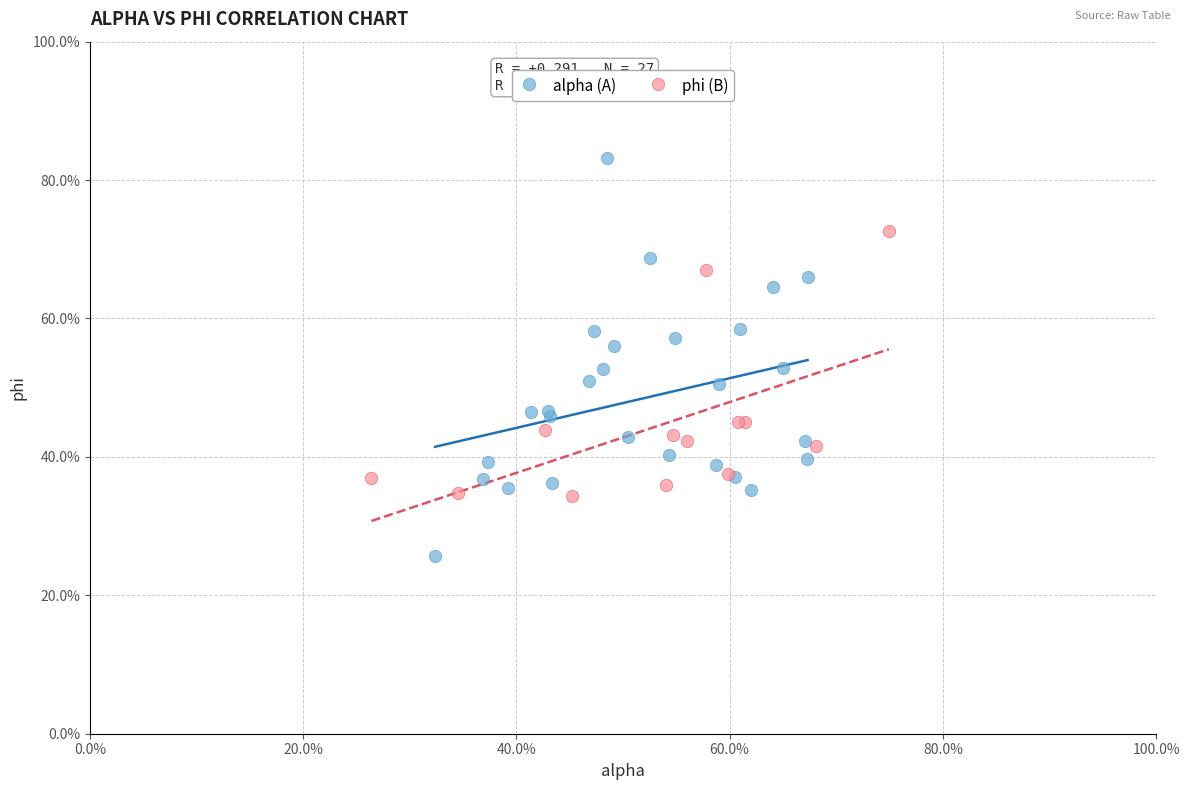

What are all the series names shown in the legend?

alpha (A), phi (B)